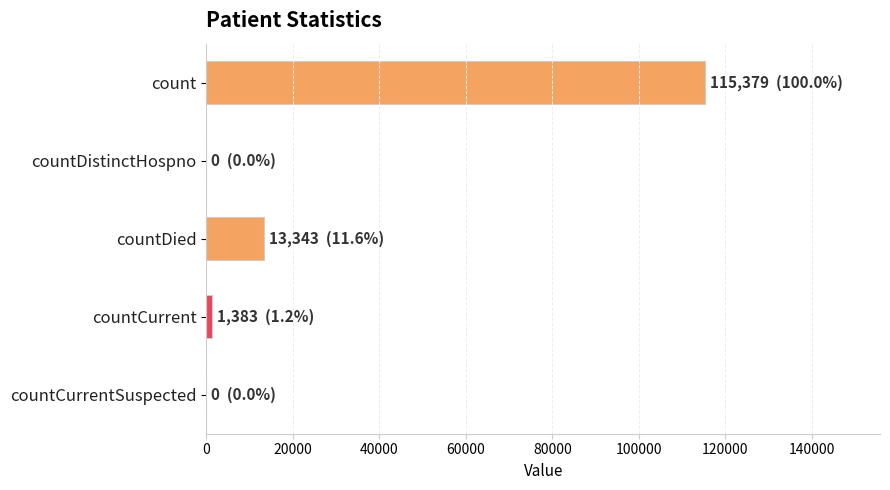

Which has a higher value, countDistinctHospno or countDied?

countDied